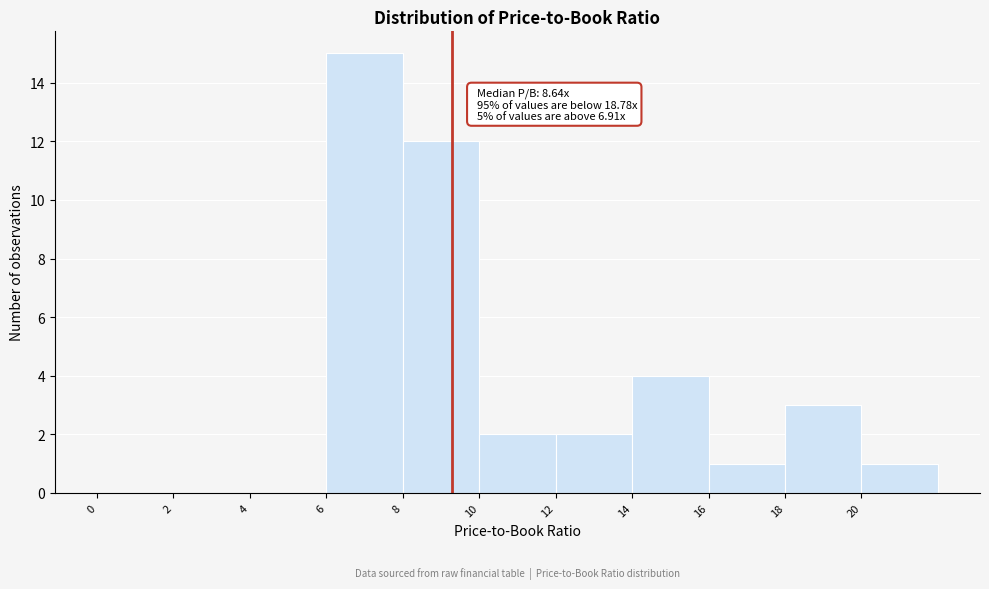

Which range on the x-axis has the tallest bar?

6 to 8